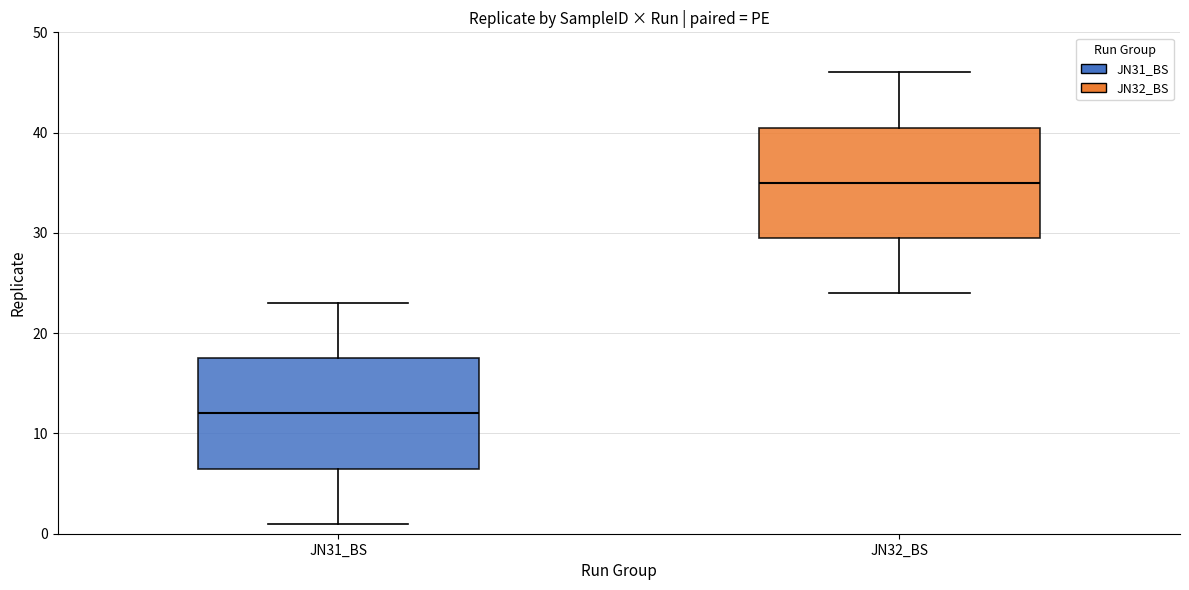

Reading left to right, transcribe this box plot: for each box, give where its median line is, the range the box spans, and where its two whiskers end, as read against the y-axis. The values are not printed on the chart, so give them approximately, as read against the axis.

JN31_BS: median 12, box 7 to 18, whiskers 1 to 23
JN32_BS: median 35, box 30 to 41, whiskers 24 to 46